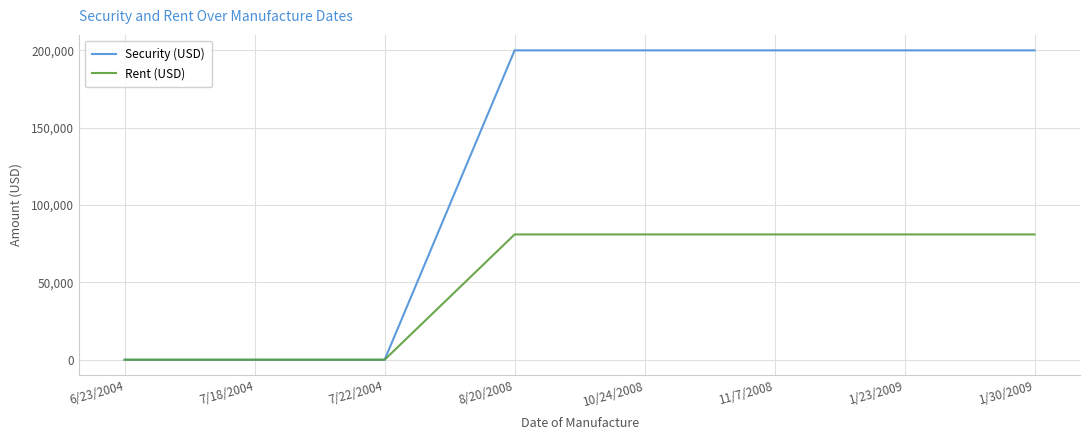

Rank the series by their average value, from lowest to highest.

Rent (USD), Security (USD)